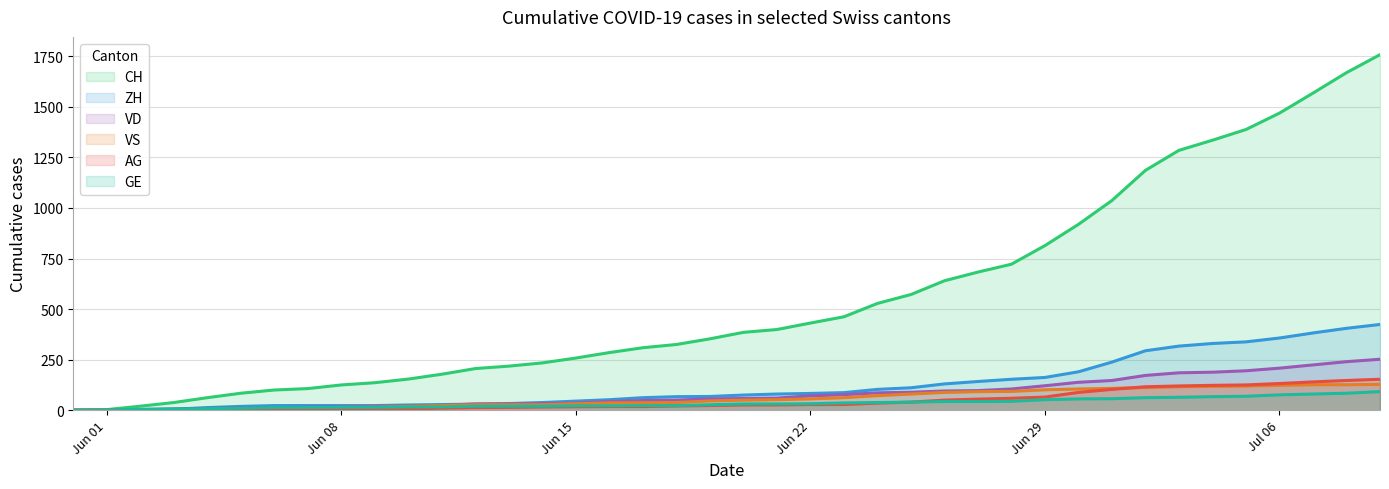

Which series has the largest total across all categories?

CH